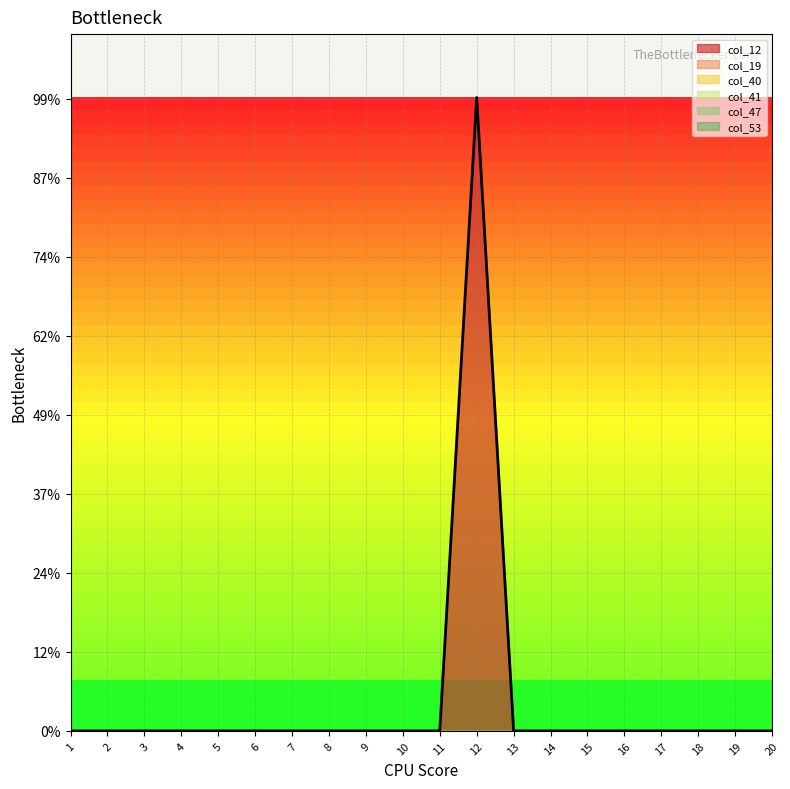

Between 1 and 5, which series saw the biggest shift?

col_12